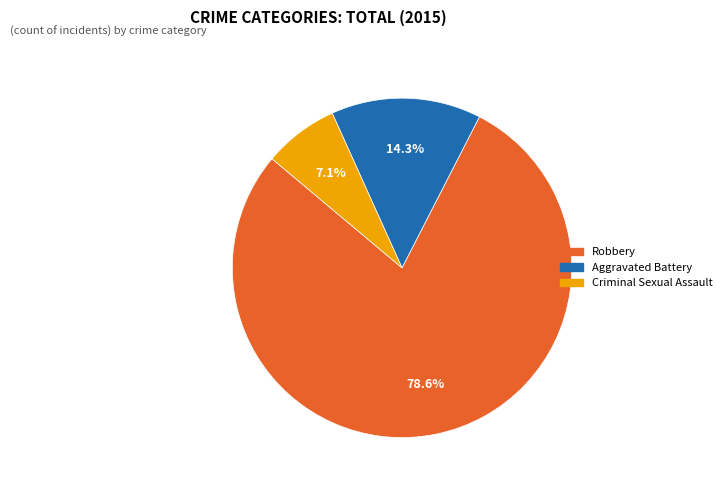

Is there a majority slice in this chart?

Yes